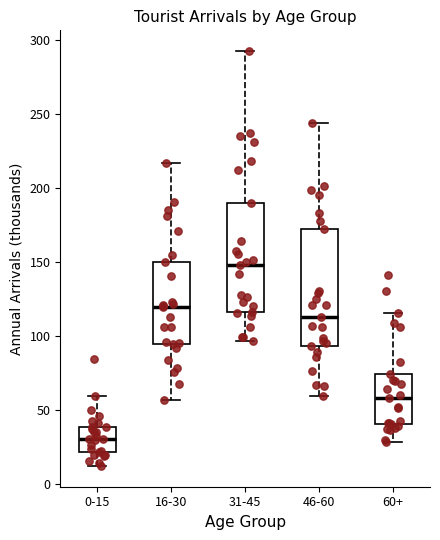

Where does the lower whisker of the box for 0-15 end on the y-axis? The values are not printed on the chart, so give them approximately, as read against the axis.

10